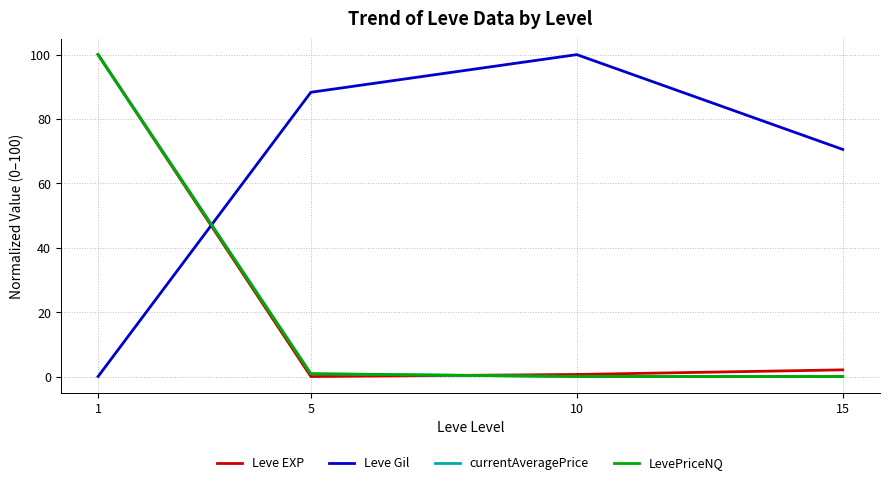

What are all the series names shown in the legend?

Leve EXP, Leve Gil, currentAveragePrice, LevePriceNQ